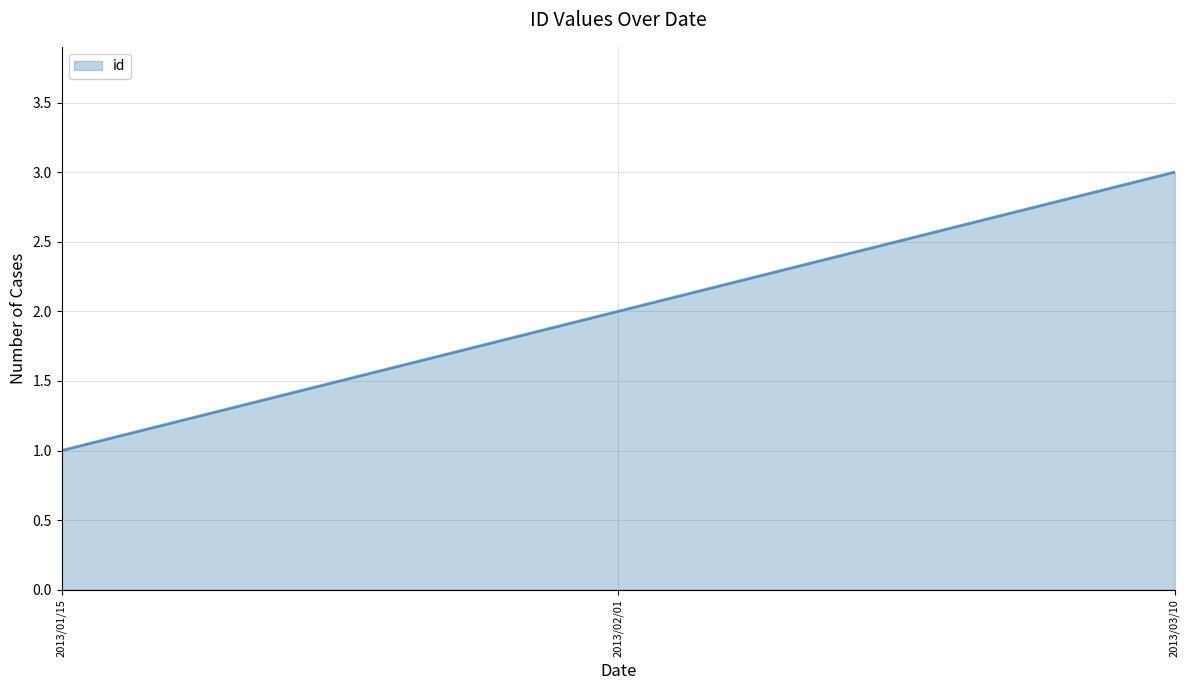

True or false: the data shows 1 at 2013/01/15.

True